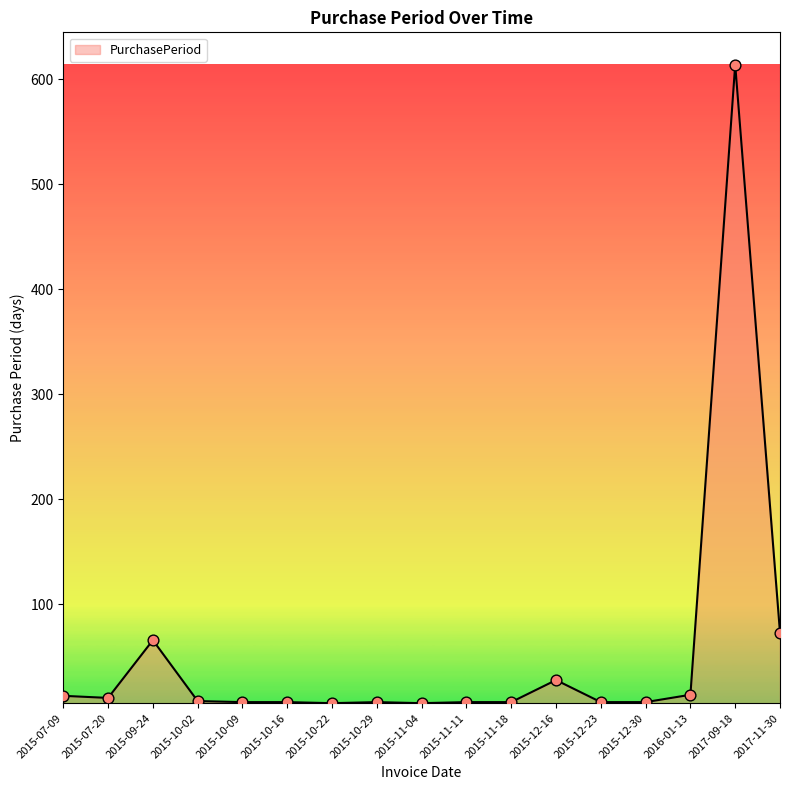

What is the ratio of the value at 2015-11-11 to the value at 2015-12-23?

1.0